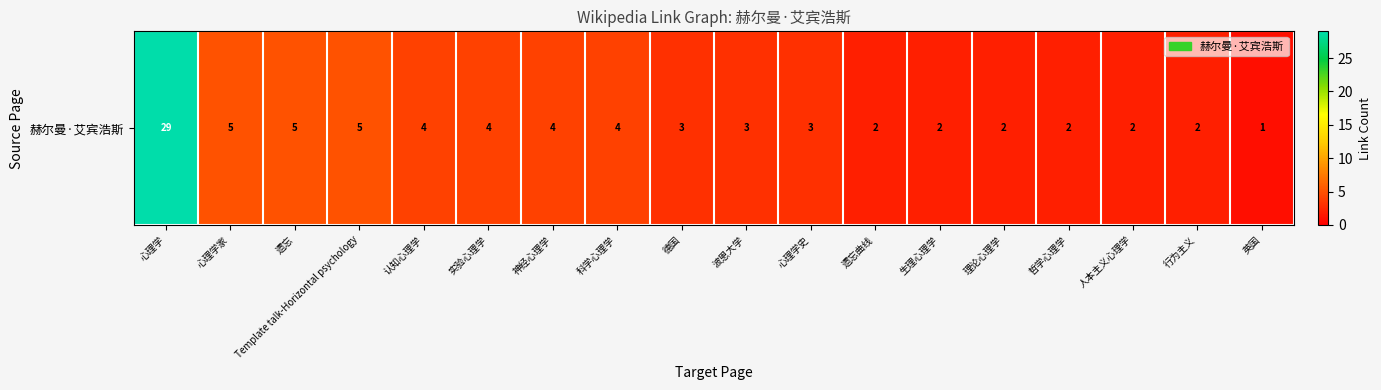

What is the difference between the maximum and minimum values?

28